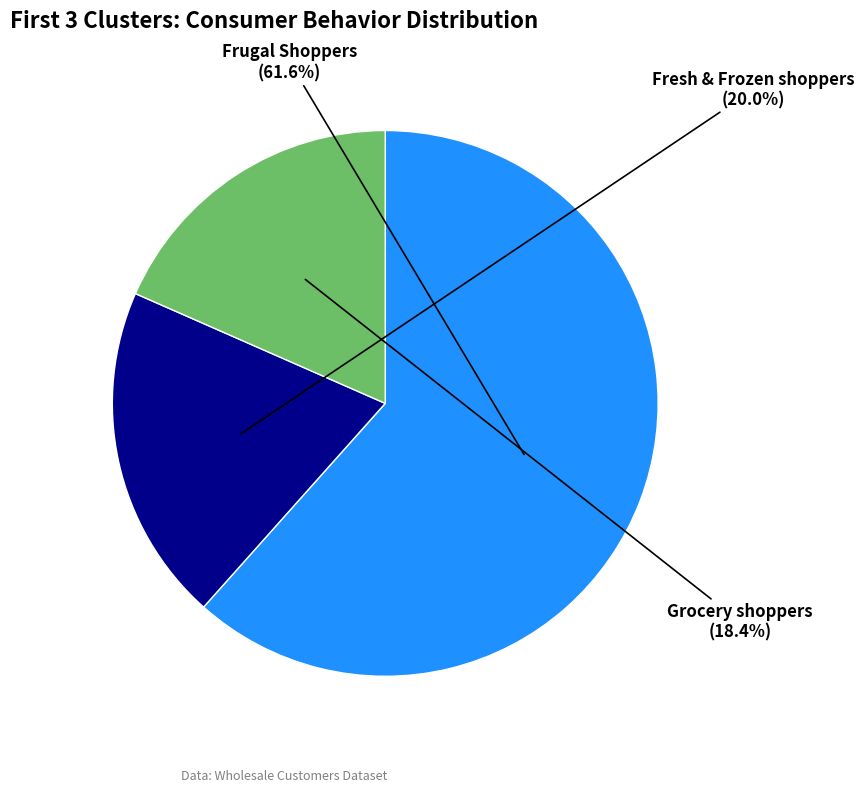

Is there a majority slice in this chart?

Yes